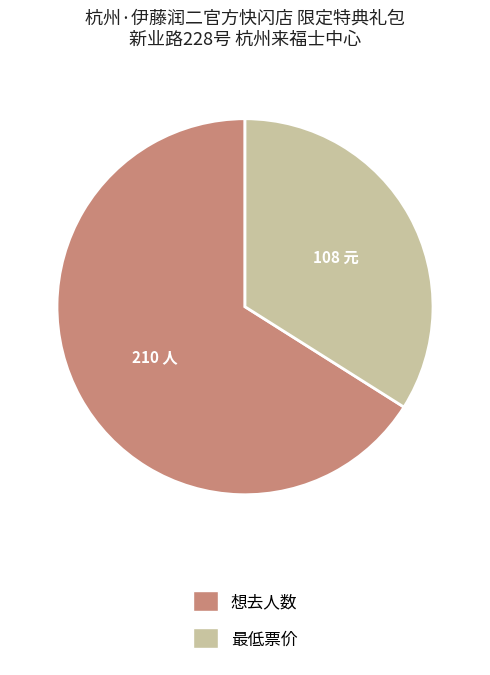

Combined, do 最低票价 and 想去人数 account for over 50%?

Yes